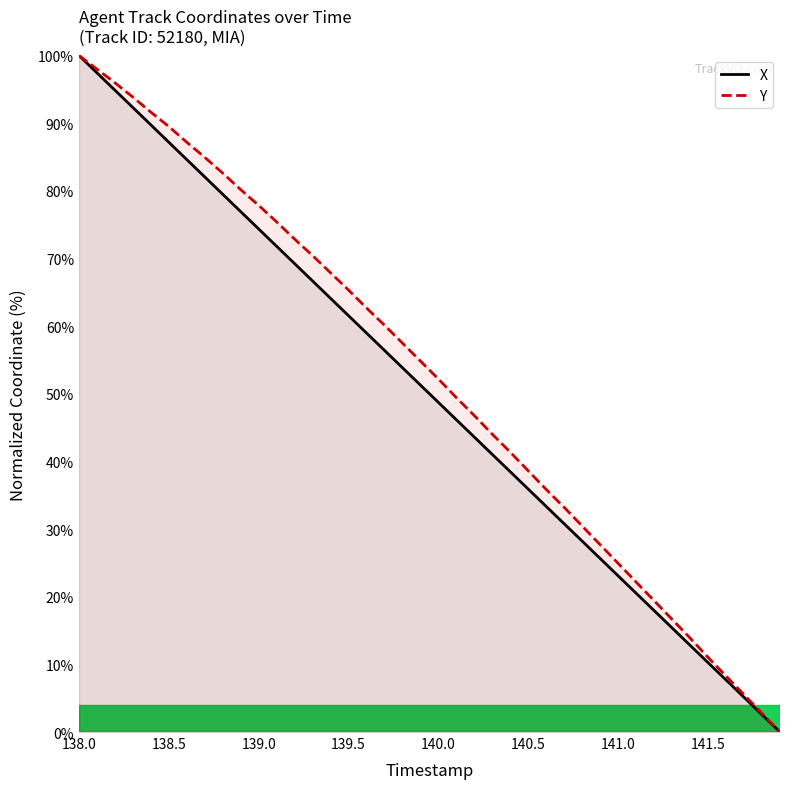

How many positive values does the X series have?

39